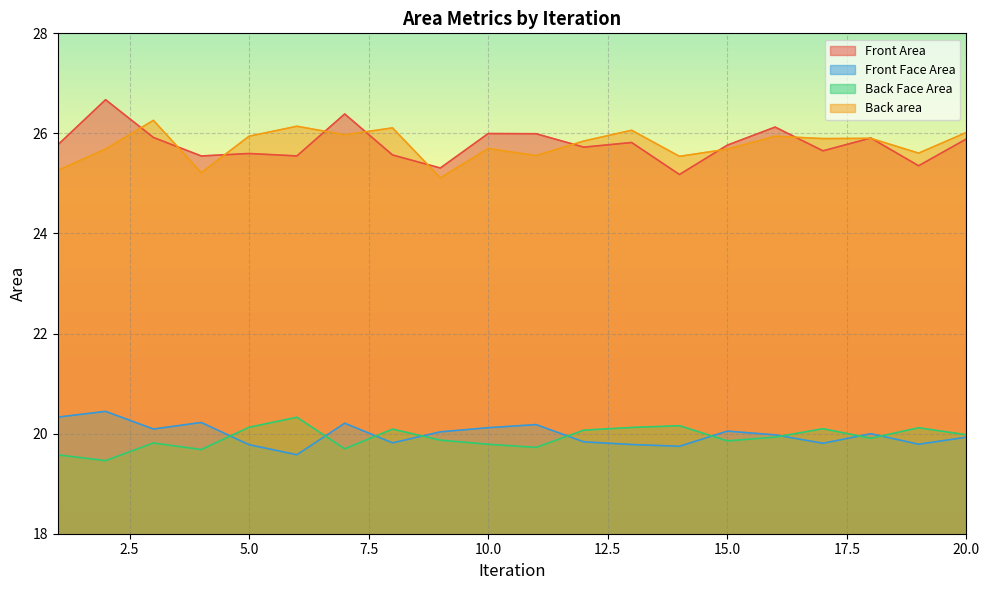

The Front Face Area series shows 19.8 at 5.0. True or false?

True